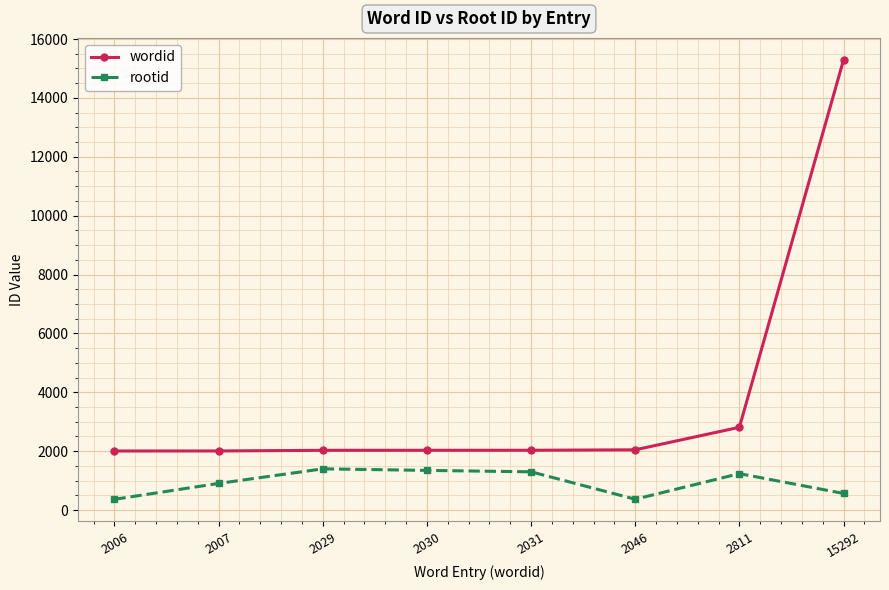

Which series changed the most between 2006 and 2031?

rootid